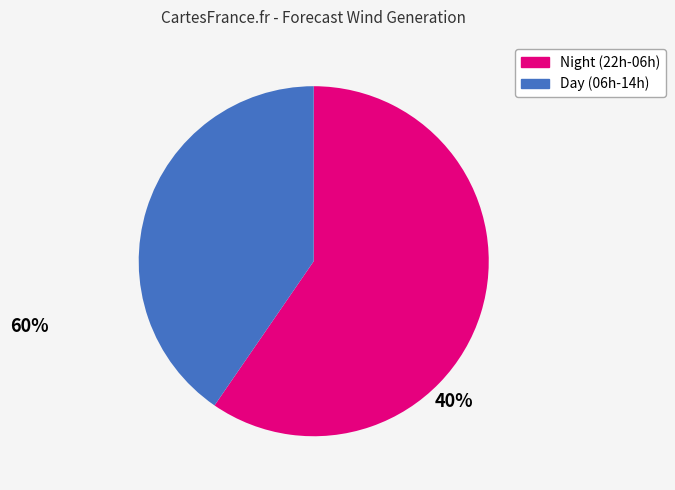

Is it true that Day (06h-14h) is 40% of the pie?

True